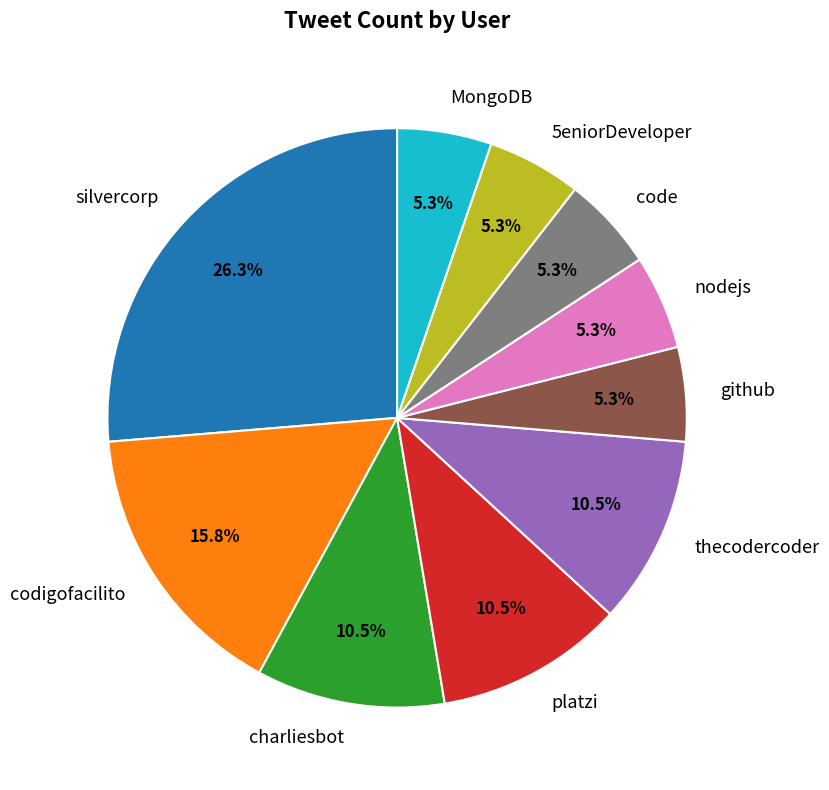

How many segments does this pie chart have?

10